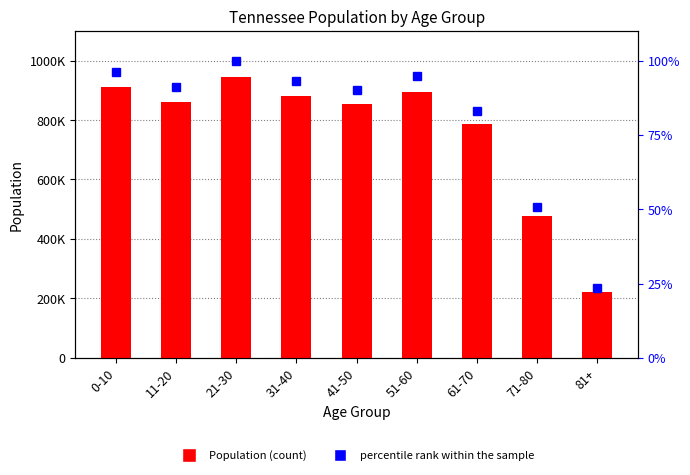

Rank the series by their average value, from highest to lowest.

Population, percentile rank within the sample